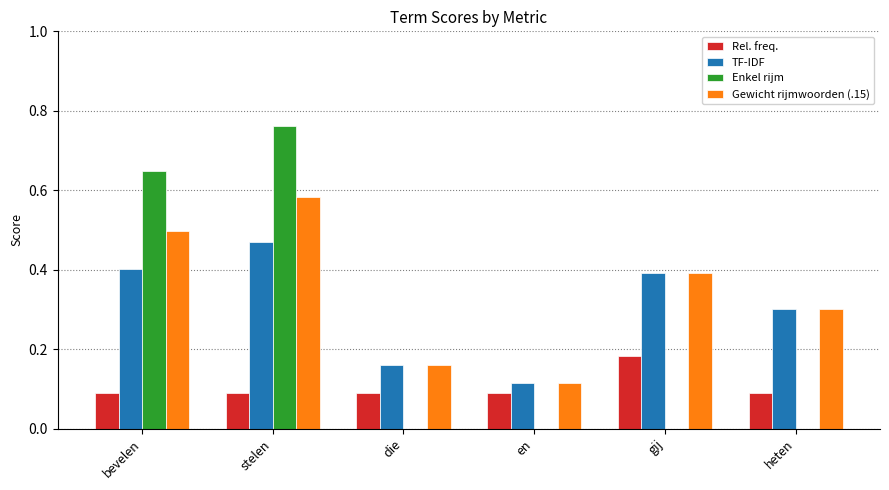

Count the TF-IDF values in the range 0 to 1.

6